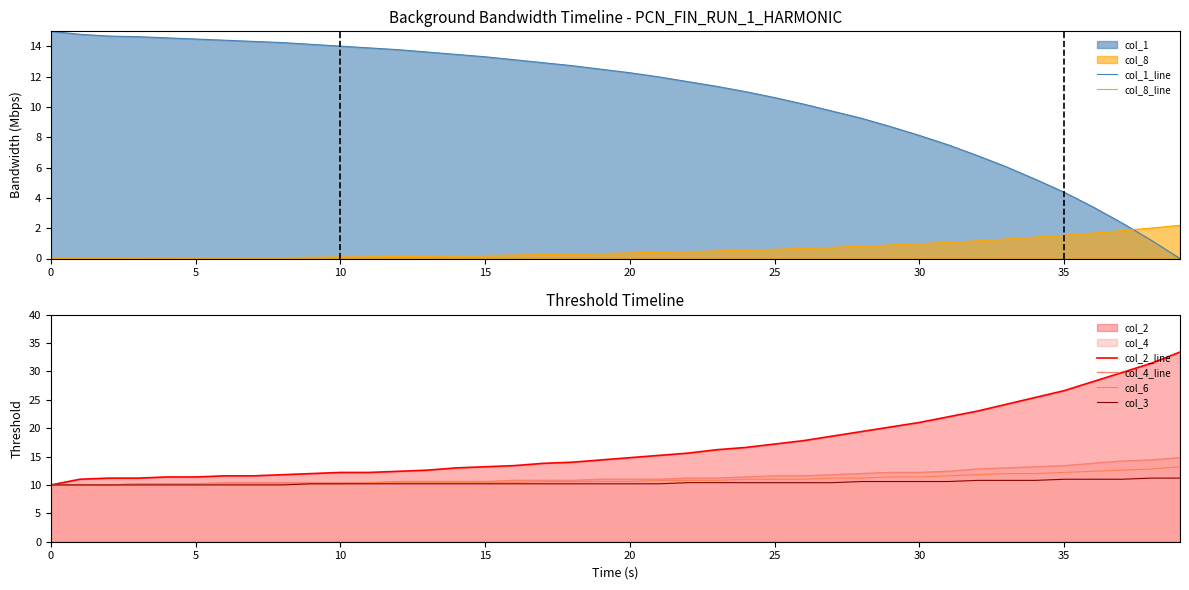

What is the difference between the col_8 values at 29 and 15?

0.7